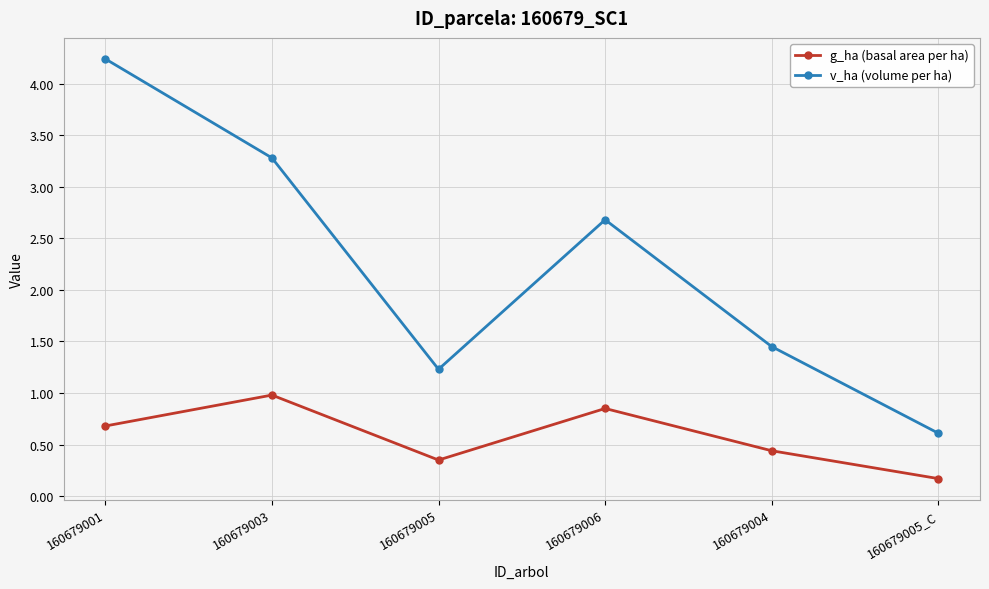

At which label does v_ha (volume per ha) reach its peak?

160679001